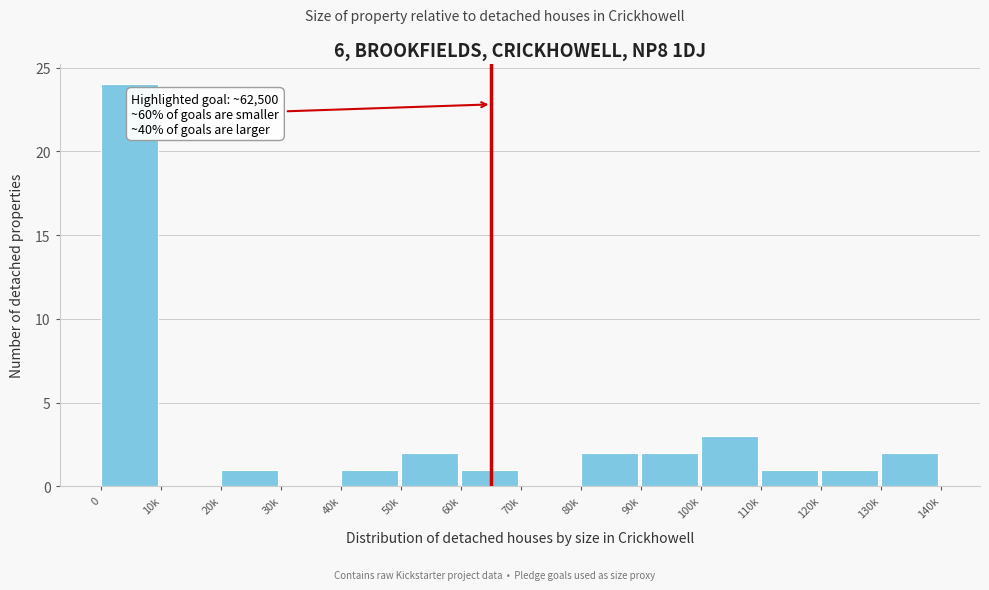

Reading right to left, what are all the values shown in this chart?

130k=2	120k=1	110k=1	100k=3	90k=2	80k=2	70k=0	60k=1	50k=2	40k=1	30k=0	20k=1	10k=0	0=24